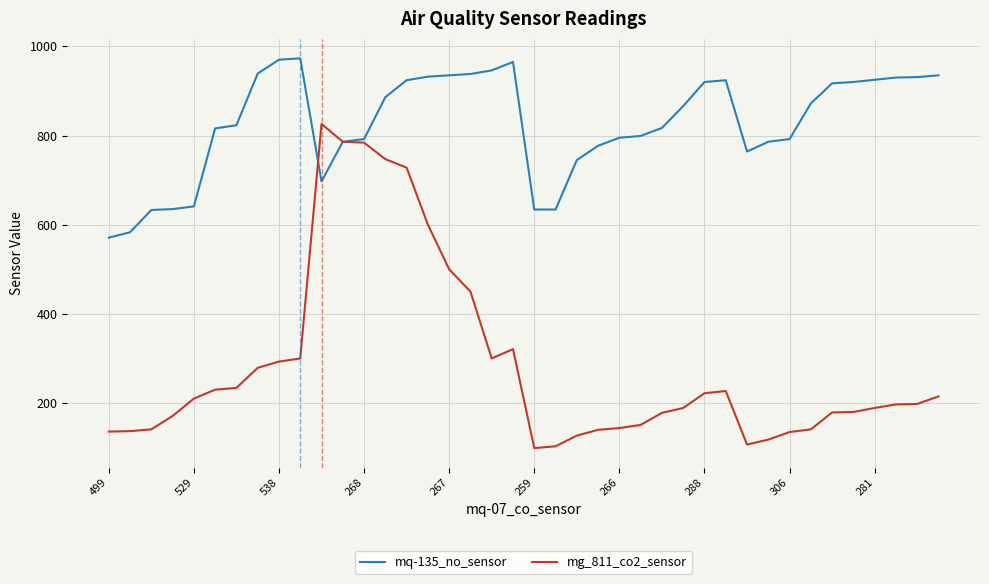

Which series has the largest total across all categories?

mq-135_no_sensor